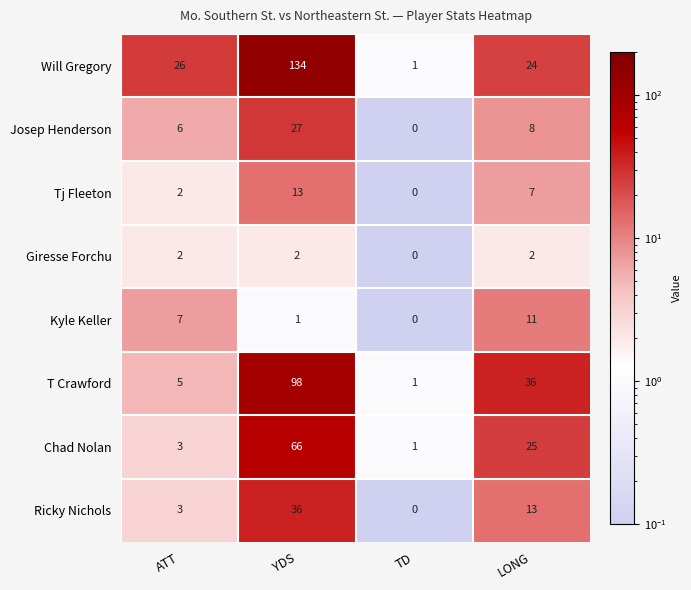

Is the value of Ricky Nichols at ATT greater than the value of Will Gregory at YDS?

No